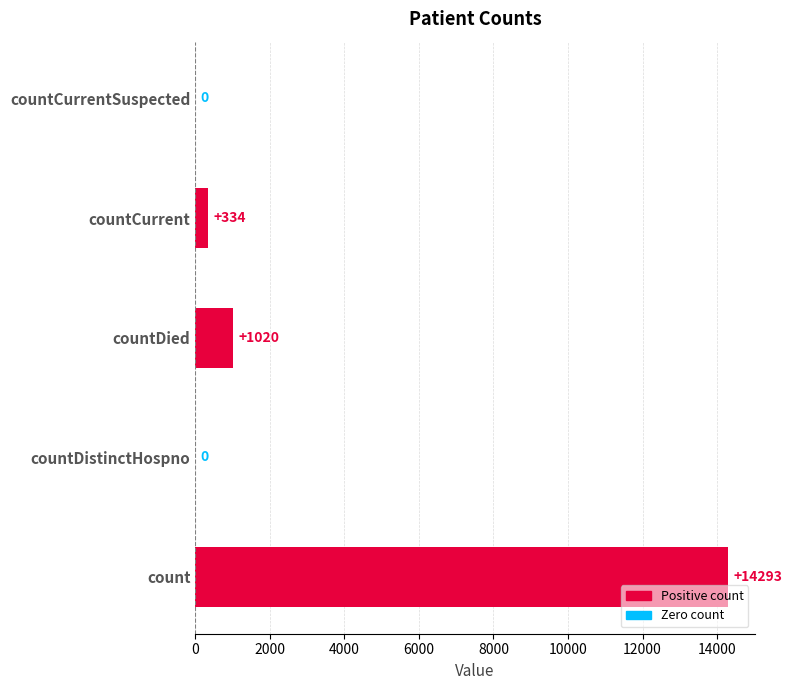

Between countDied and countCurrentSuspected, which is larger?

countDied